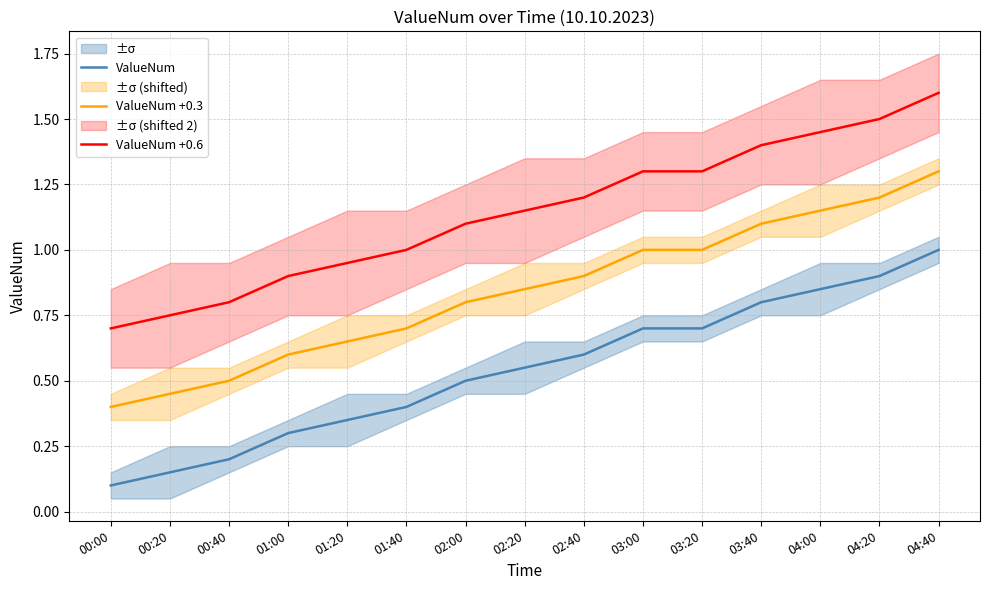

Reading left to right, list all the values displayed in this chart.

ValueNum: 0.1	0.1	0.2	0.3	0.3	0.4	0.5	0.6	0.6	0.7	0.7	0.8	0.8	0.9	1.0
ValueNum +0.3: 0.4	0.4	0.5	0.6	0.6	0.7	0.8	0.9	0.9	1.0	1.0	1.1	1.1	1.2	1.3
ValueNum +0.6: 0.7	0.8	0.8	0.9	0.9	1.0	1.1	1.1	1.2	1.3	1.3	1.4	1.4	1.5	1.6